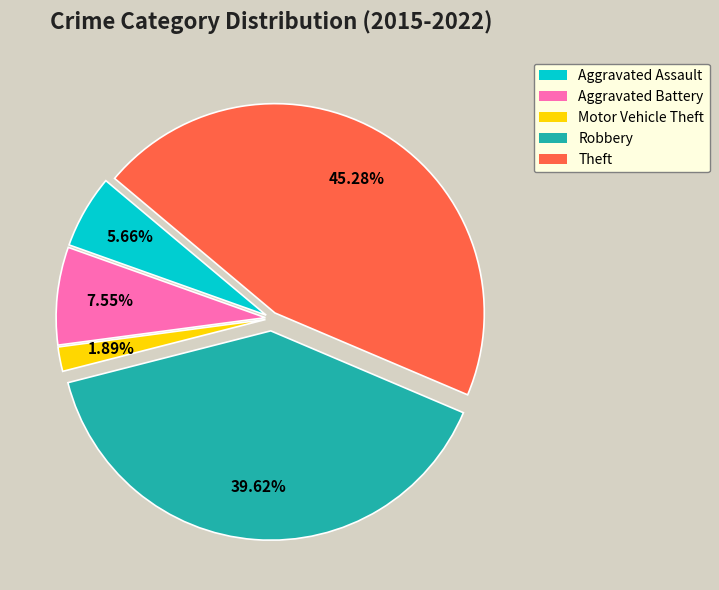

Rank the categories by value from highest to lowest.

Theft, Robbery, Aggravated Battery, Aggravated Assault, Motor Vehicle Theft